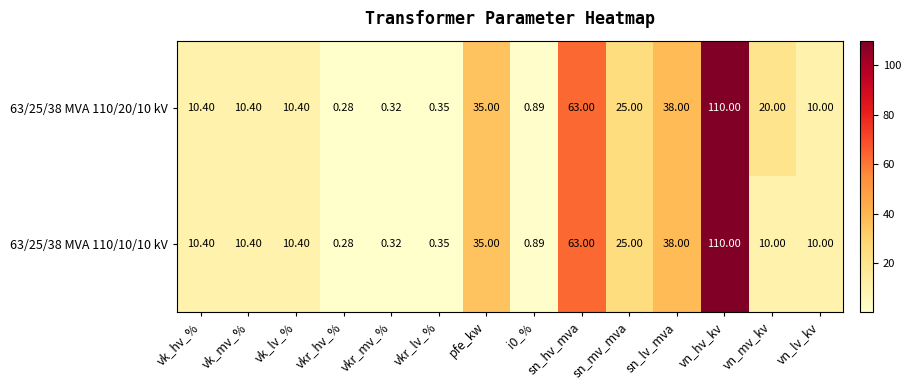

At which label does 63/25/38 MVA 110/20/10 kV first exceed 10?

vk_hv_%